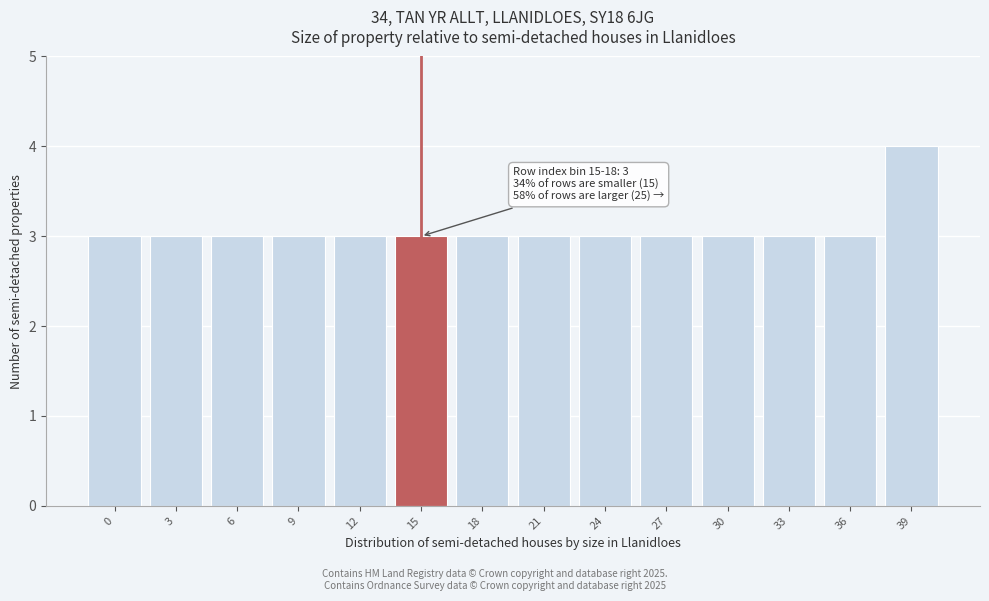

Reading right to left, extract all data points from this chart.

39=4	36=3	33=3	30=3	27=3	24=3	21=3	18=3	15=3	12=3	9=3	6=3	3=3	0=3